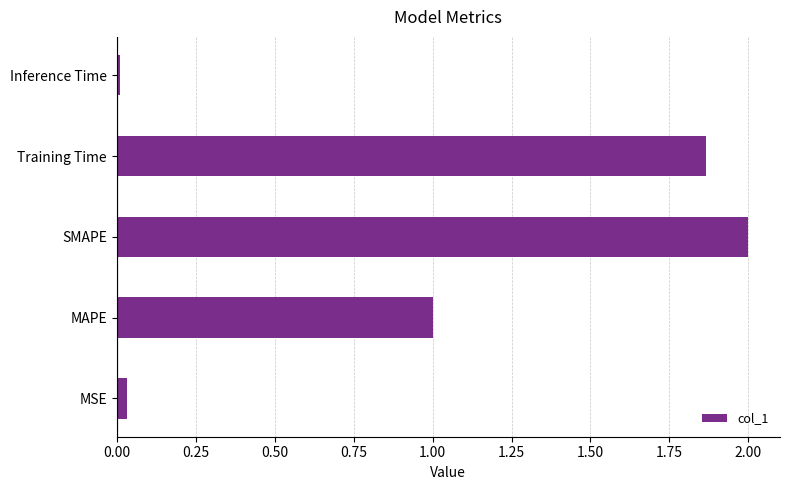

Read the value at SMAPE.

2.0